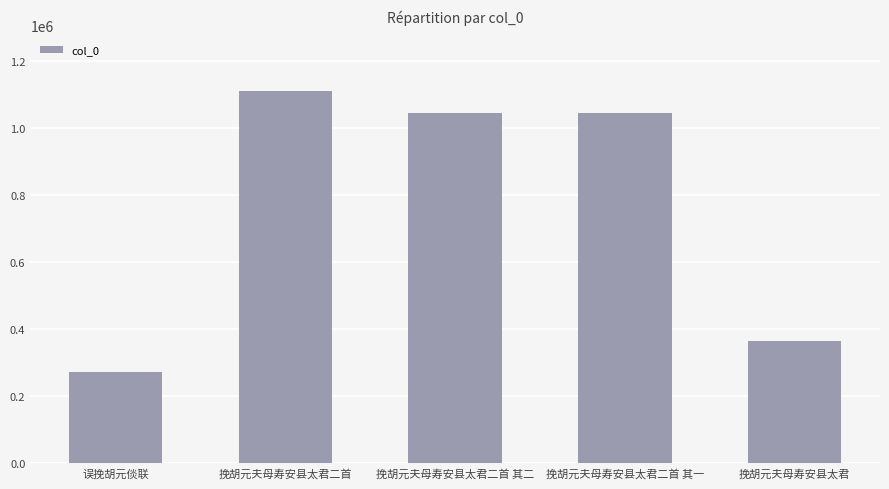

At which label is the value closest to 690237?

挽胡元夫母寿安县太君